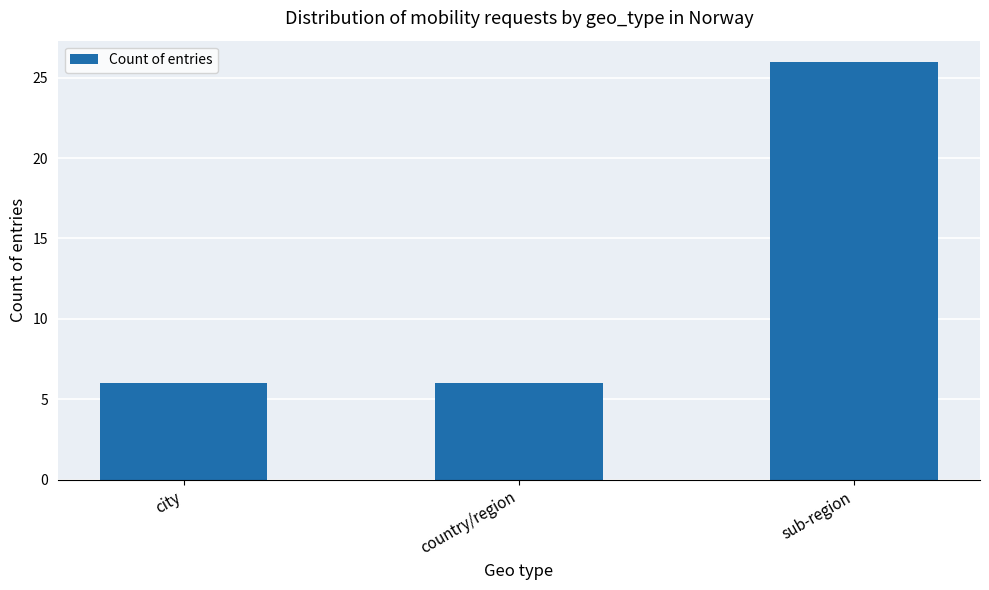

Approximately how many times larger is the value at sub-region compared to city?

4.3